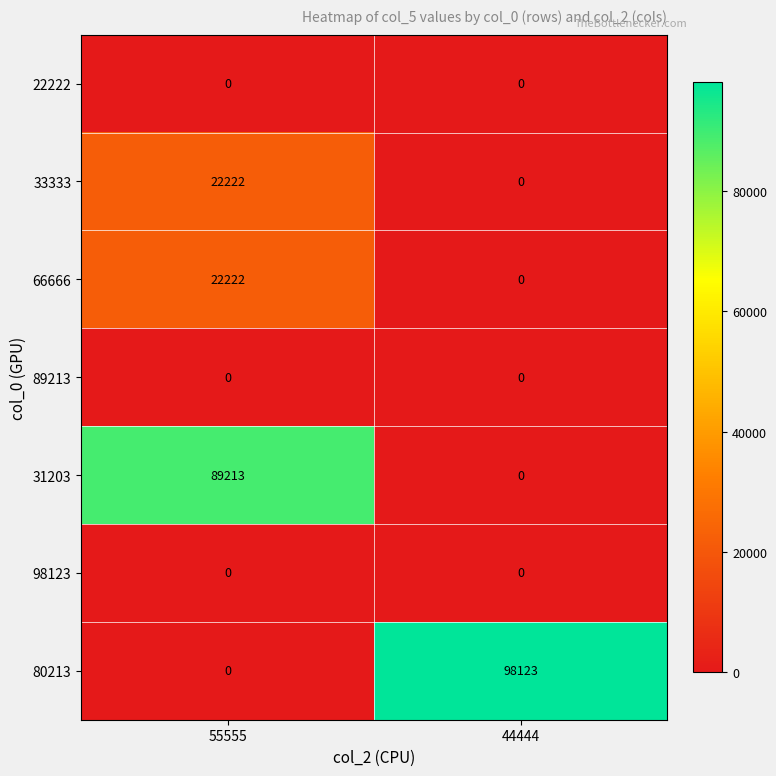

Rank the categories by 80213 value from lowest to highest.

55555, 44444